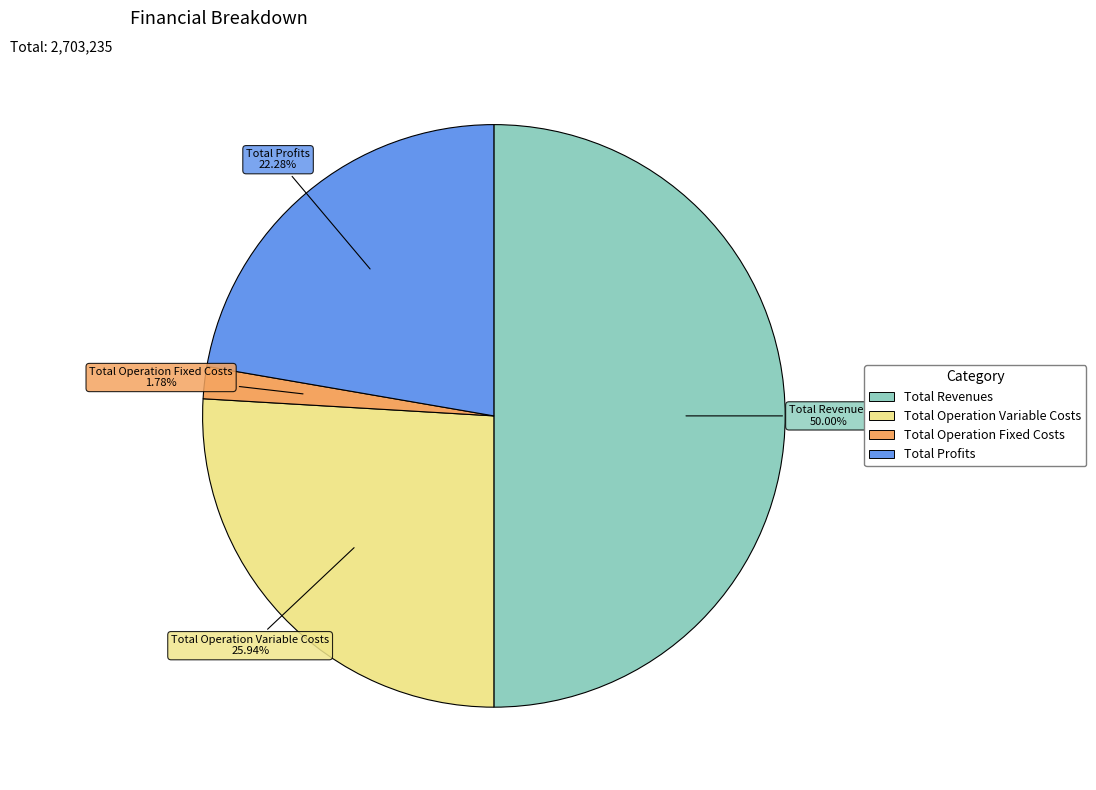

How many segments does this pie chart have?

4